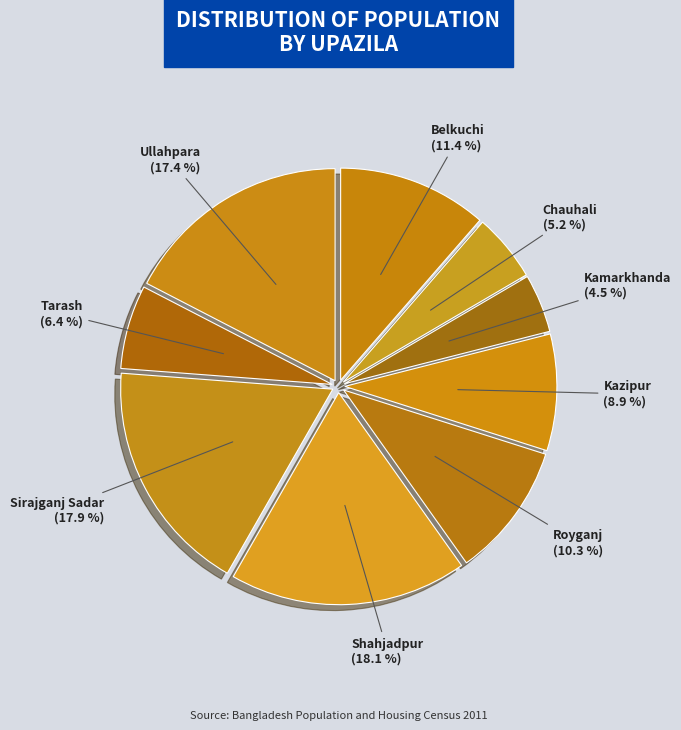

Is it true that Kazipur is 17% of the pie?

False